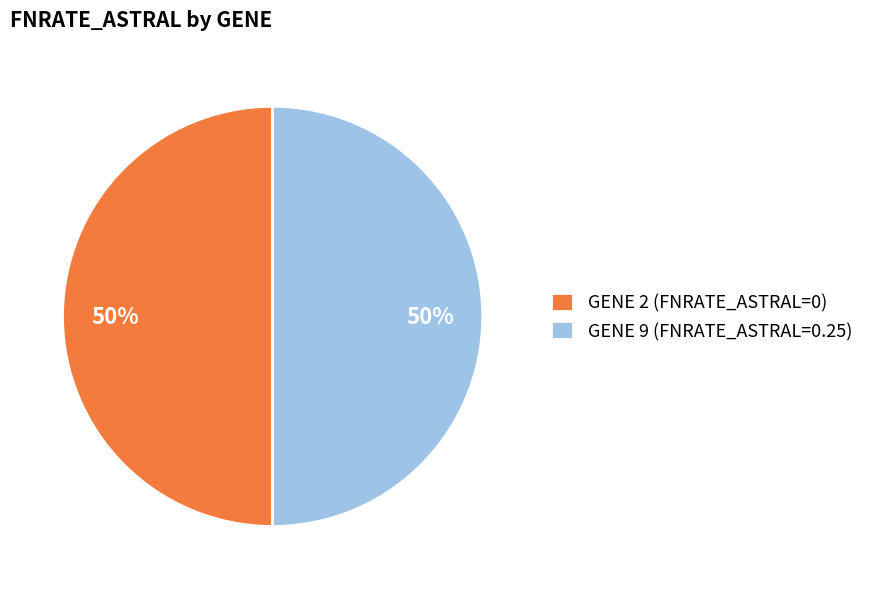

Do GENE 2 (FNRATE_ASTRAL=0) and GENE 9 (FNRATE_ASTRAL=0.25) together represent more than half of the pie?

Yes